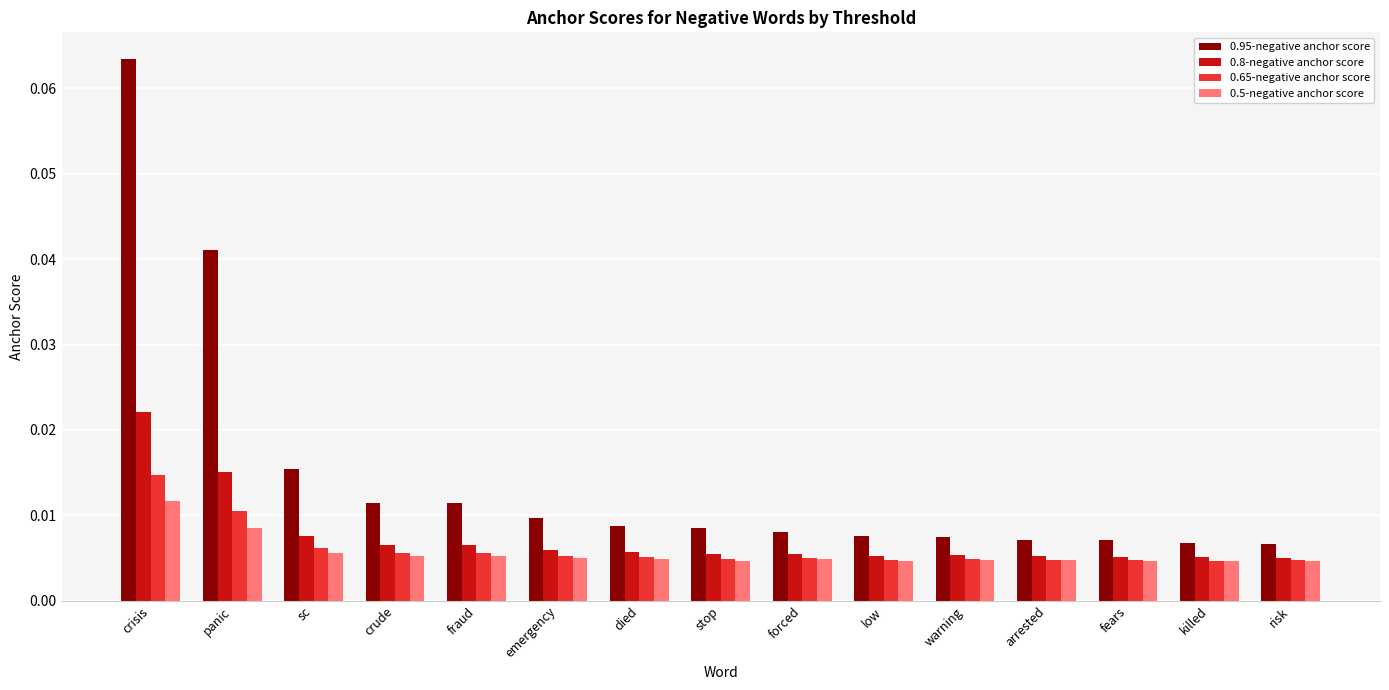

At crisis, list the series in order from largest to smallest.

0.95-negative anchor score, 0.8-negative anchor score, 0.65-negative anchor score, 0.5-negative anchor score